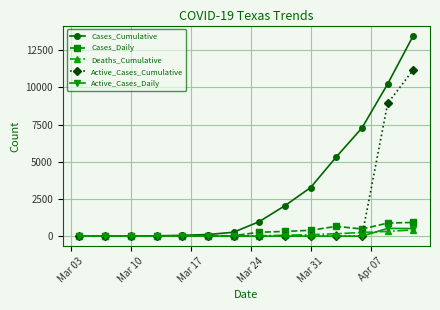

Which series has the largest total across all categories?

Cases_Cumulative